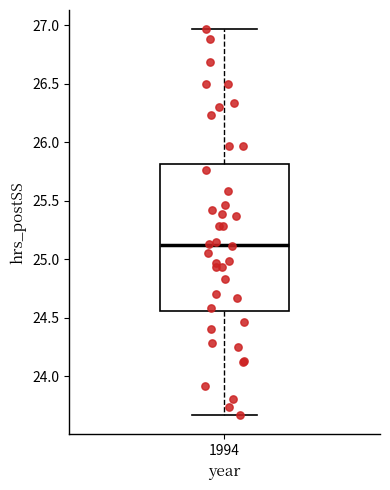

Where is the upper edge of the box at x = 1994 on the y-axis? The values are not printed on the chart, so give them approximately, as read against the axis.

25.80